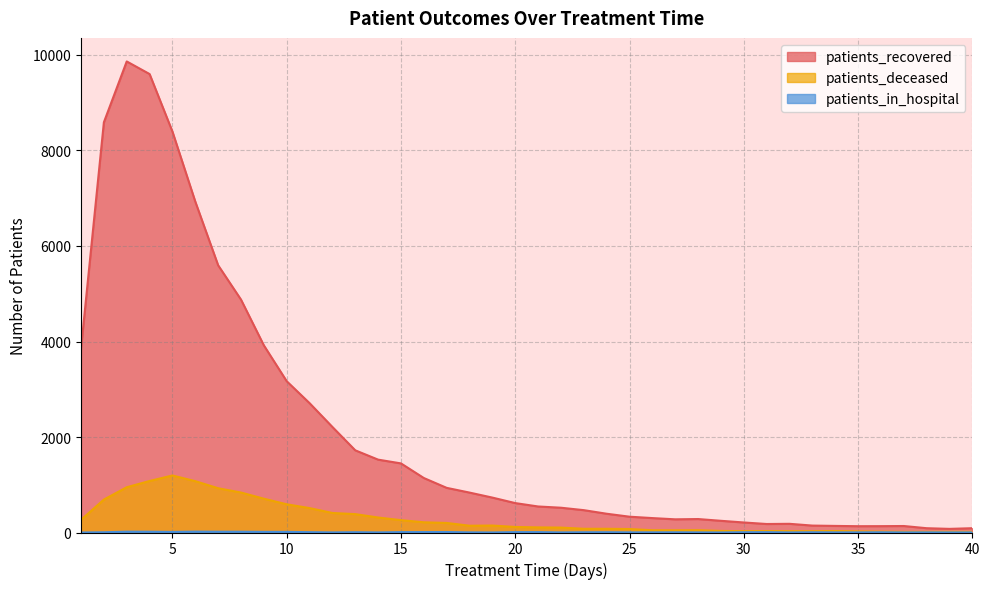

What are all the series names shown in the legend?

patients_recovered, patients_deceased, patients_in_hospital